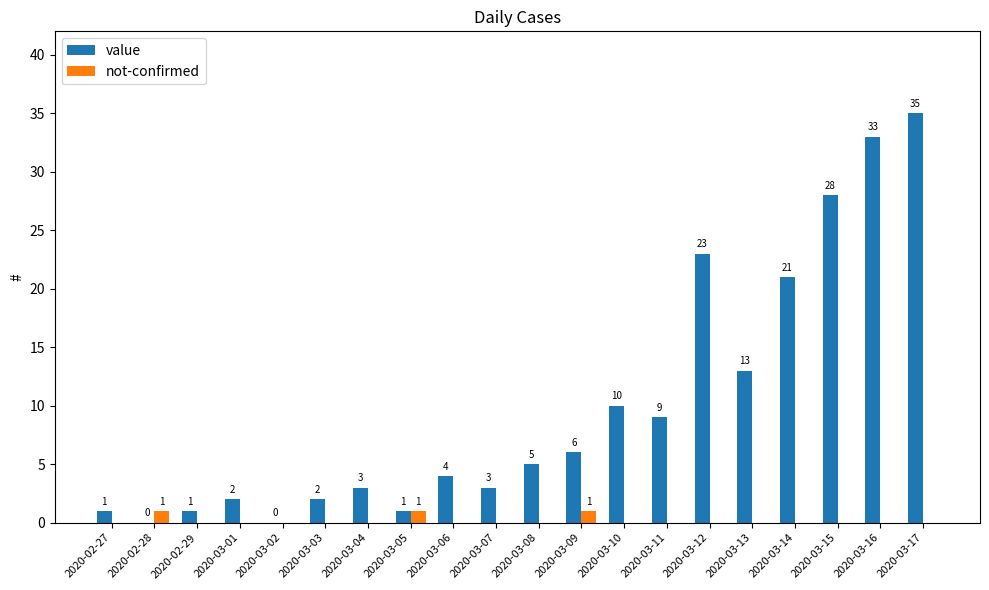

Which series has the largest total across all categories?

value